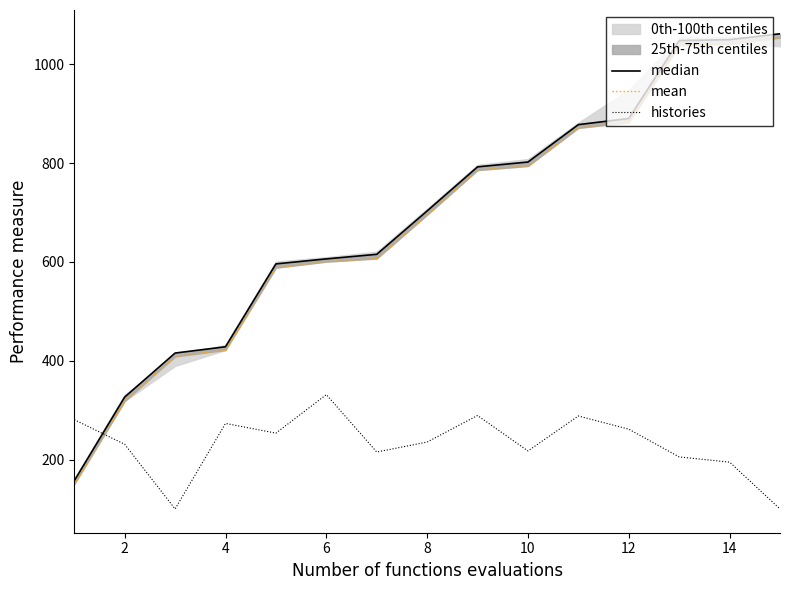

At how many categories does at least one series exceed 125?

15